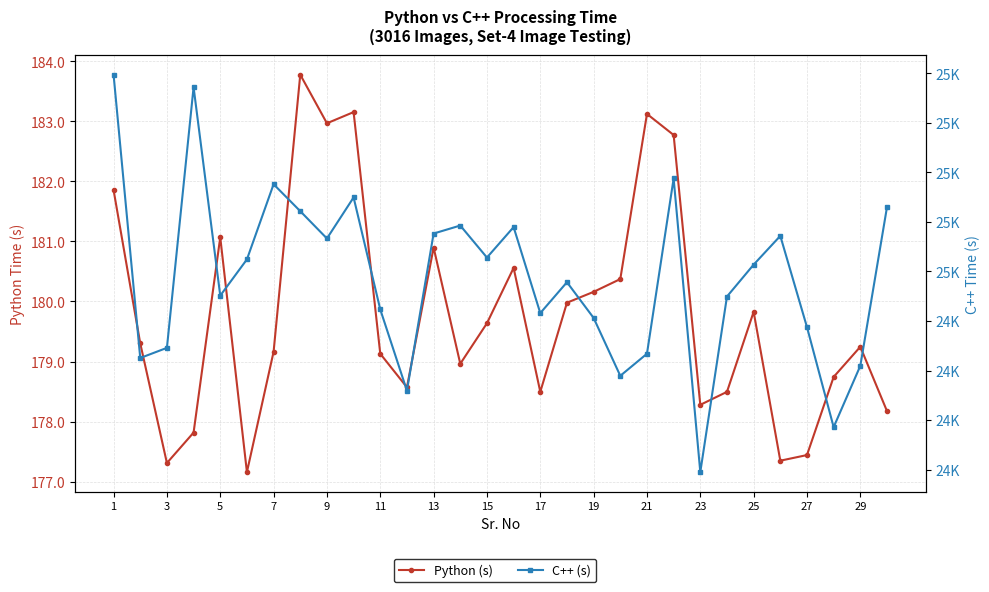

Reading left to right, transcribe all the data shown in this chart.

Python (s): 181.9	179.3	177.3	177.8	181.1	177.2	179.2	183.8	183.0	183.2	179.1	178.6	180.9	179.0	179.6	180.6	178.5	180.0	180.2	180.4	183.1	182.8	178.3	178.5	179.8	177.3	177.4	178.7	179.2	178.2
C++ (s): 25394.7	24250.6	24291.5	25344.2	24502.4	24648.8	24952.3	24843.5	24733.2	24899.0	24446.6	24118.4	24753.2	24785.5	24656.3	24779.2	24431.9	24556.7	24412.4	24178.6	24267.8	24975.6	23789.8	24498.8	24627.6	24743.7	24375.3	23971.3	24219.1	24859.8